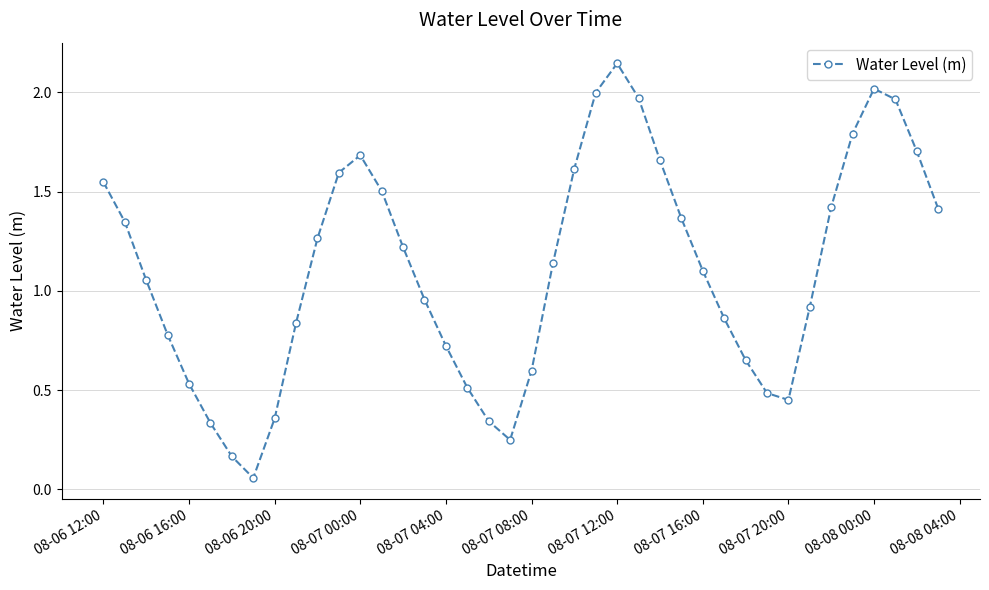

True or false: there are more than 0 points higher than both neighbors.

True